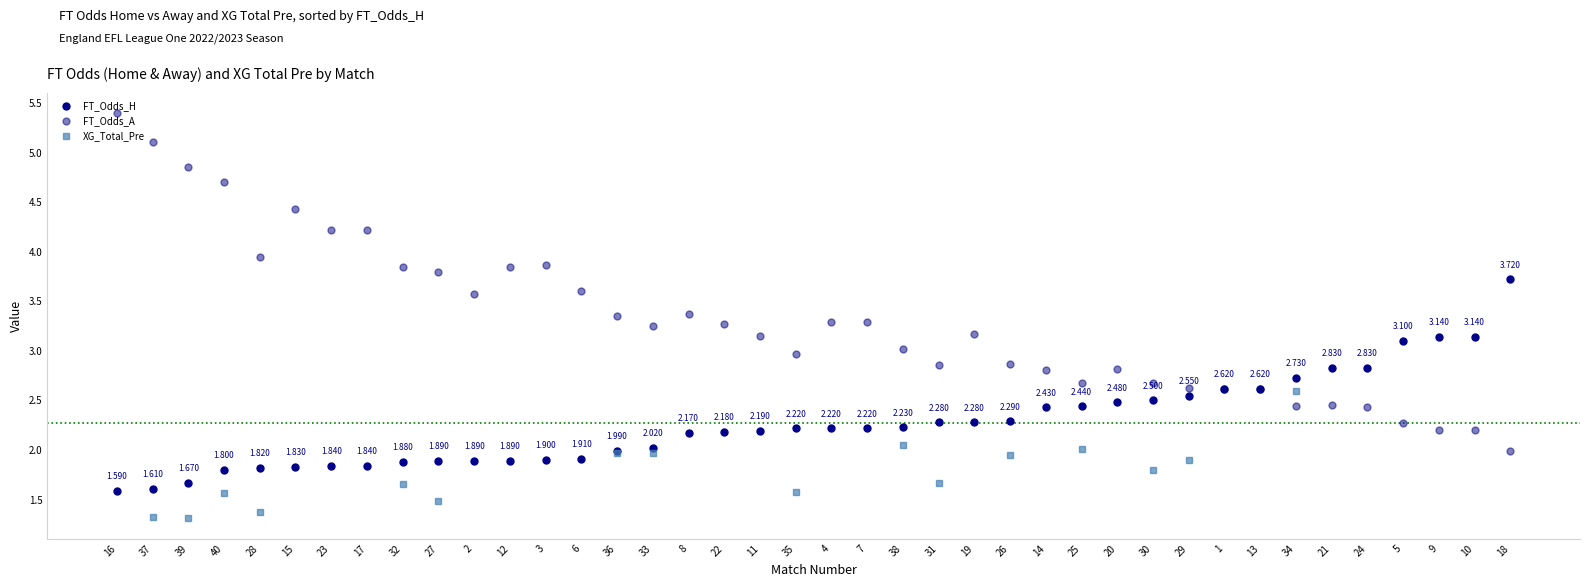

At which category does FT_Odds_A reach its first local valley?

28